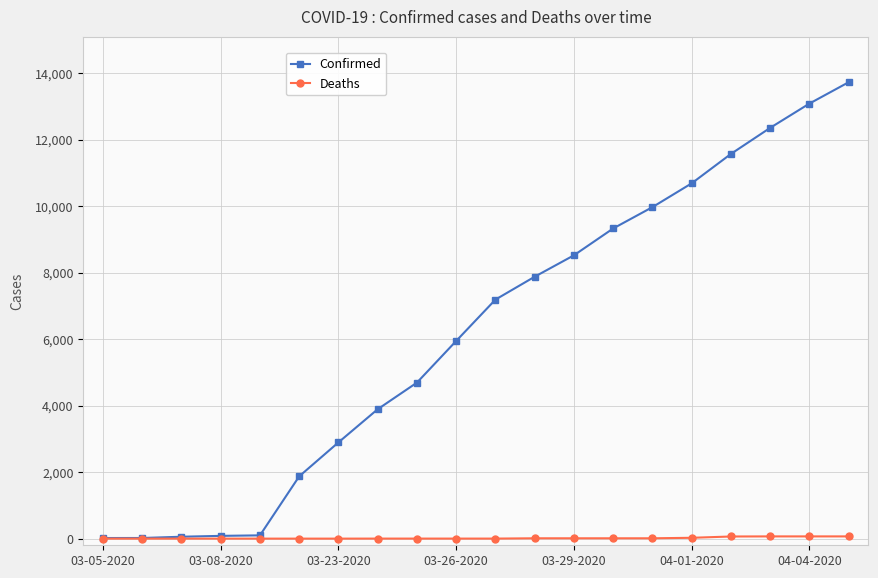

At how many categories does at least one series exceed 1337?

15